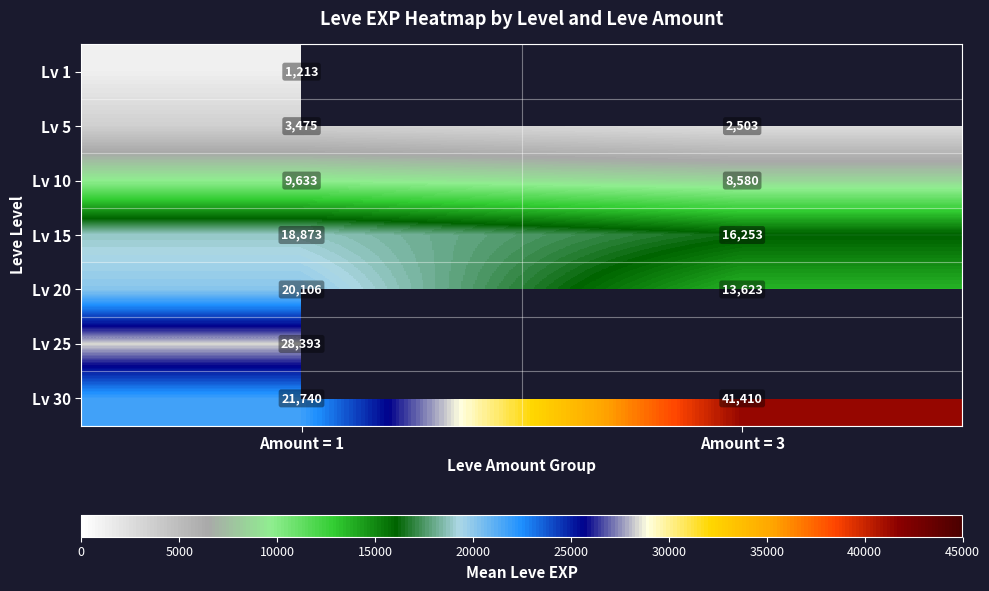

Is the value of Lv 5 at Amount = 3 greater than the value of Lv 20 at Amount = 1?

No